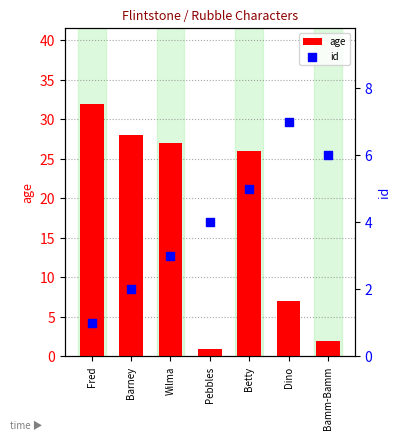

Which series reaches the maximum Y coordinate?

age